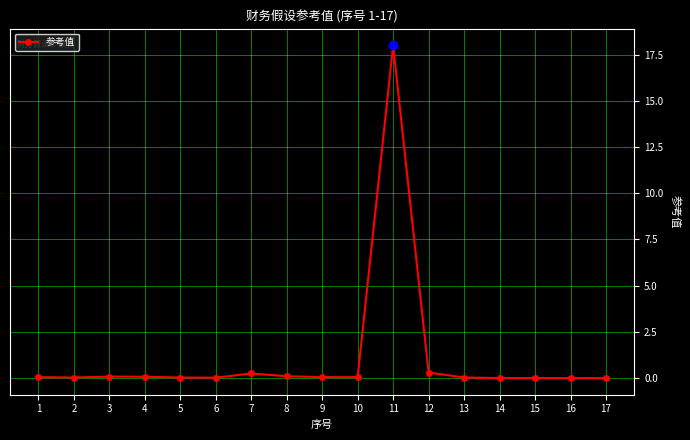

True or false: the data has more than 0 interior local peaks.

True